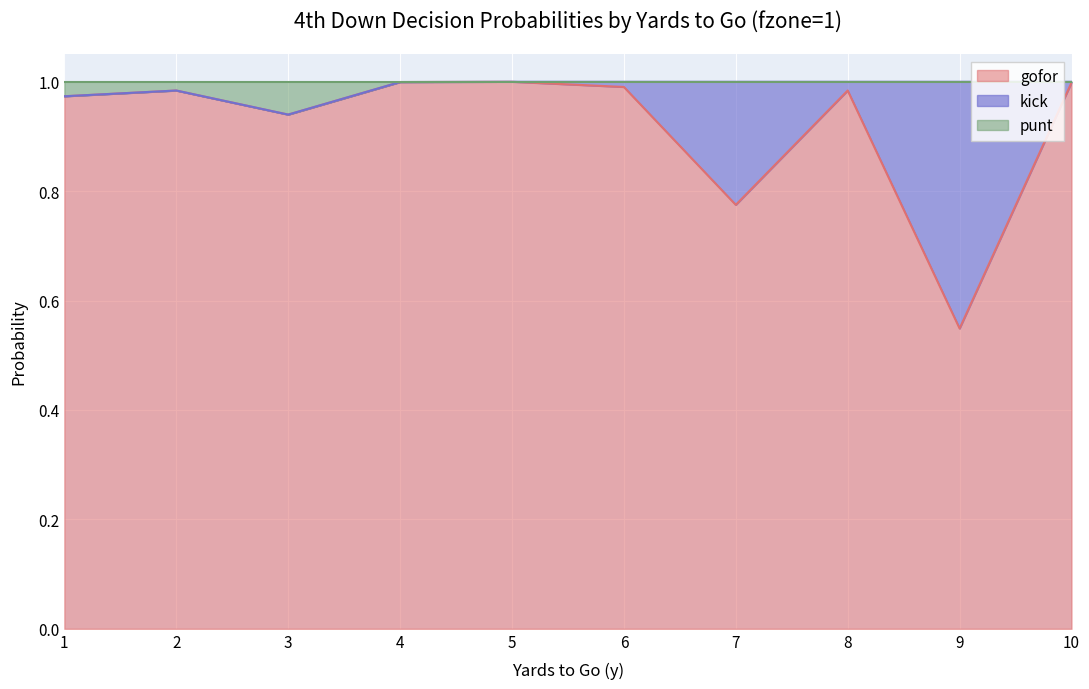

True or false: gofor and punt intersect in this chart.

False